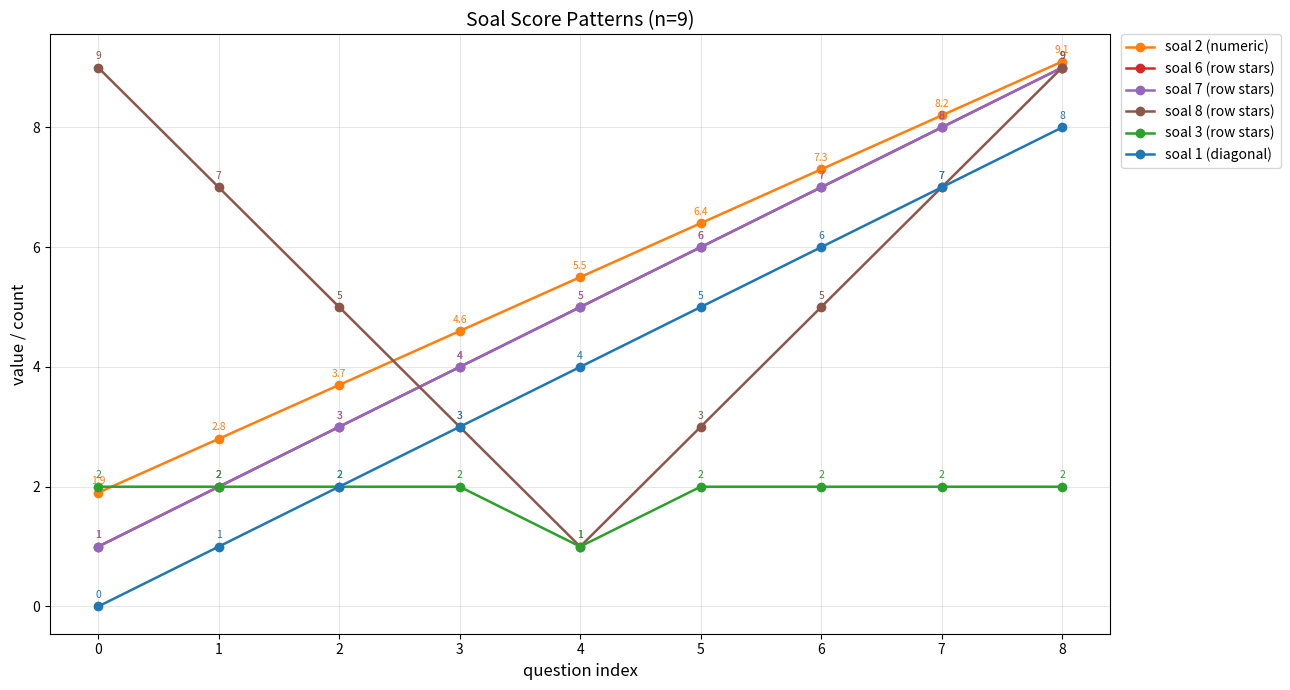

What is the sum of all soal 3 (row stars) values?

17.0